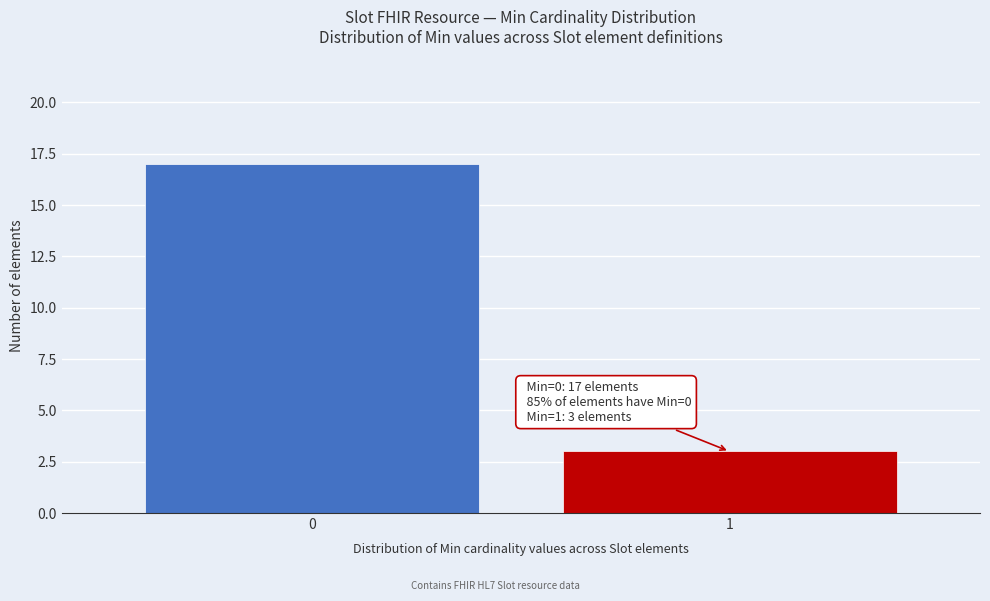

Reading right to left, what are all the values shown in this chart?

1=3	0=17